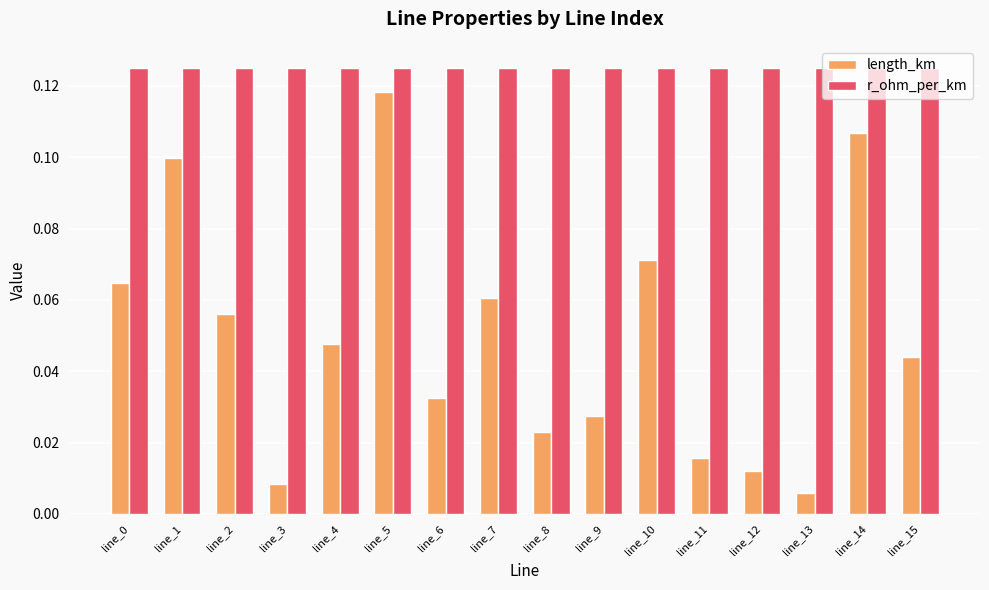

Is the value of length_km at line_5 greater than the value of r_ohm_per_km at line_15?

No